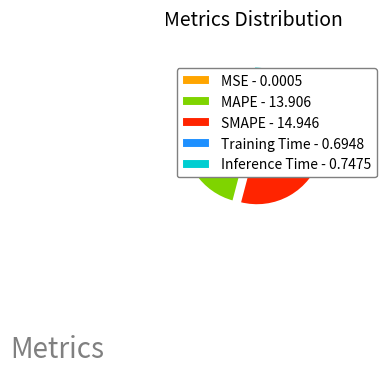

To the nearest percent, what is the difference between the largest and smallest slice percentages?

49%